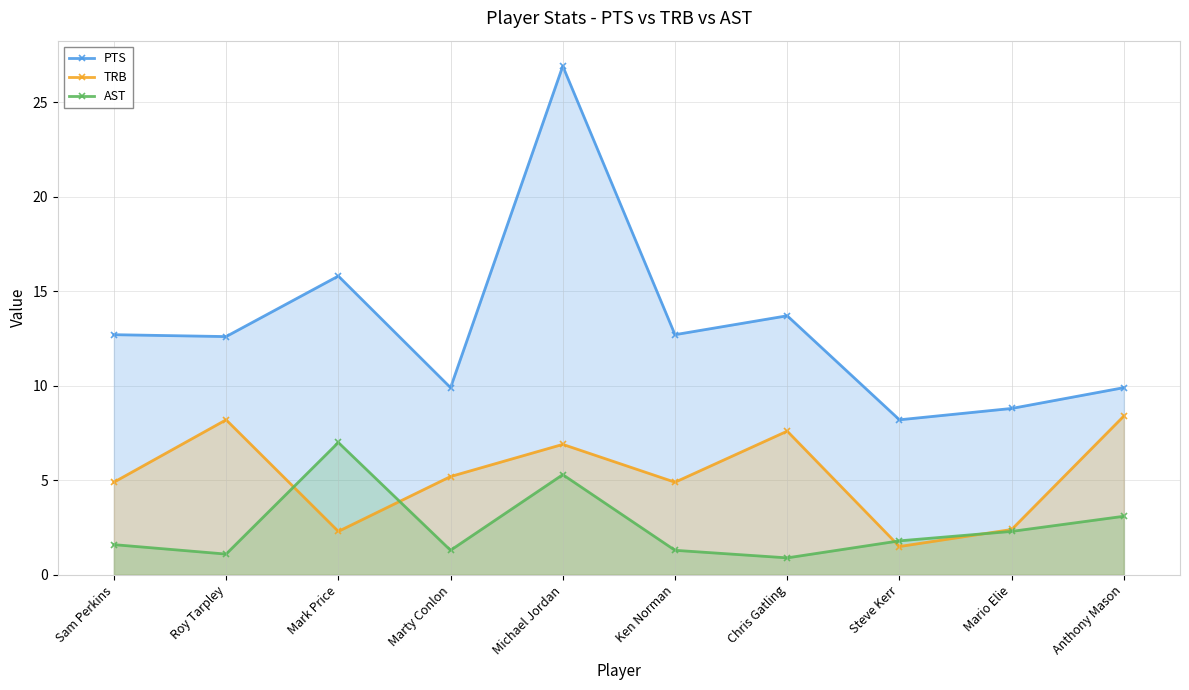

What is the greatest value displayed?

26.9